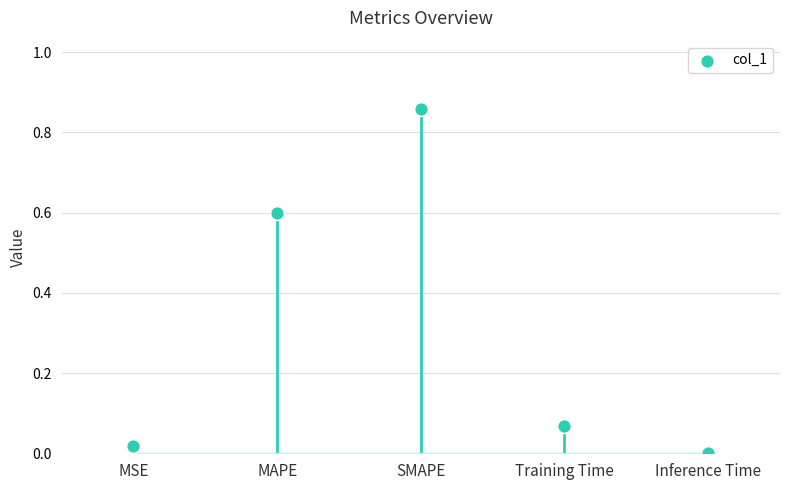

What is the change in value from MSE to Training Time?

+0.1